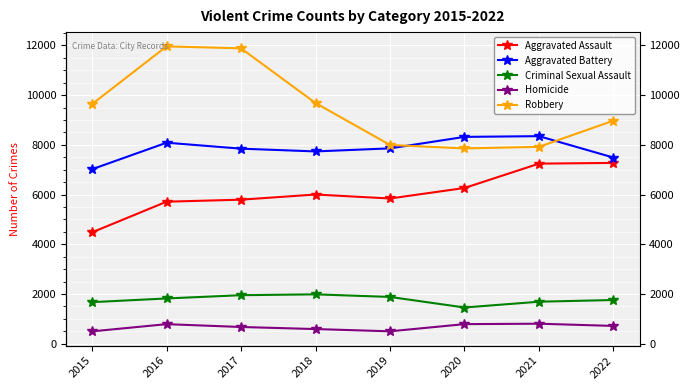

Reading left to right, what are all the values shown in this chart?

Aggravated Assault: 2015=4480	2016=5712	2017=5793	2018=6001	2019=5841	2020=6263	2021=7243	2022=7272
Aggravated Battery: 2015=7018	2016=8085	2017=7845	2018=7734	2019=7857	2020=8319	2021=8348	2022=7487
Criminal Sexual Assault: 2015=1671	2016=1820	2017=1951	2018=1985	2019=1881	2020=1456	2021=1689	2022=1757
Homicide: 2015=496	2016=786	2017=672	2018=589	2019=498	2020=787	2021=804	2022=715
Robbery: 2015=9638	2016=11960	2017=11880	2018=9680	2019=7994	2020=7855	2021=7918	2022=8972